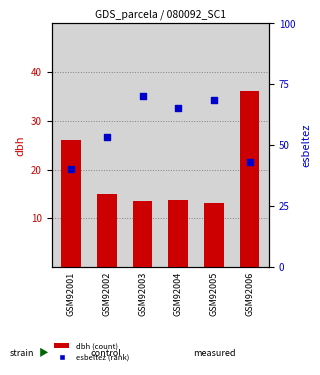

What is the total value across all series at GSM92004?

79.2